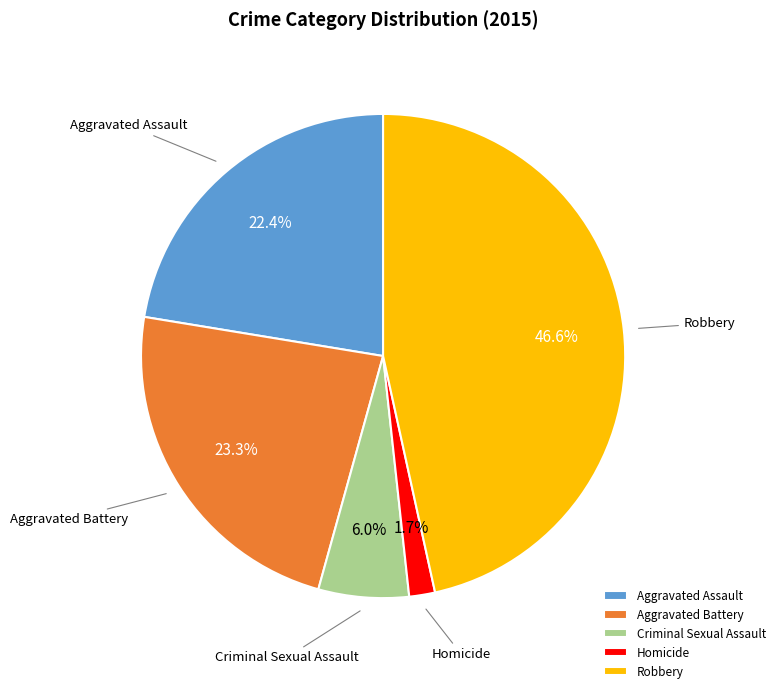

What is the largest slice in the pie chart?

Robbery